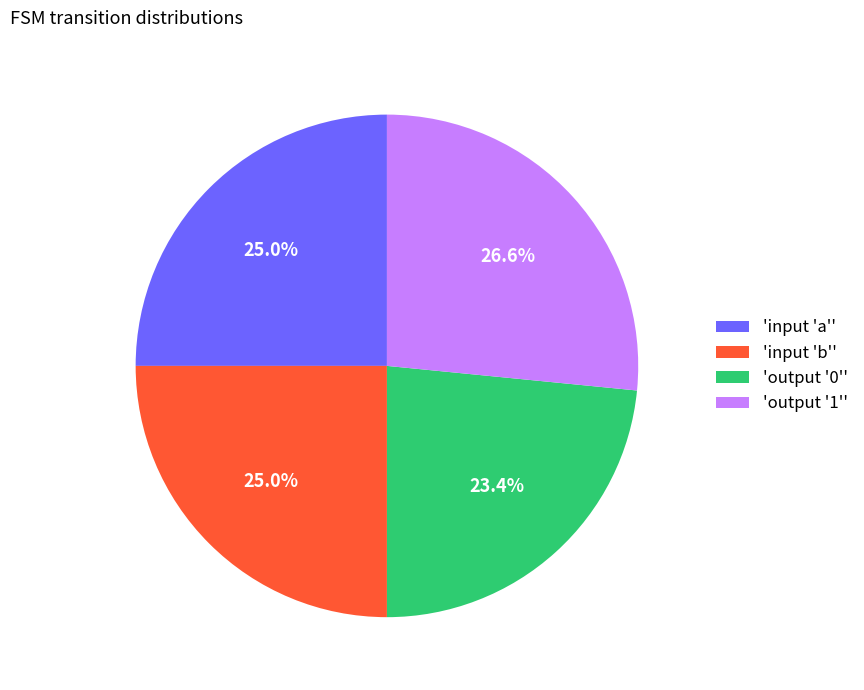

Do 'input 'b'' and 'output '1'' together represent more than half of the pie?

Yes